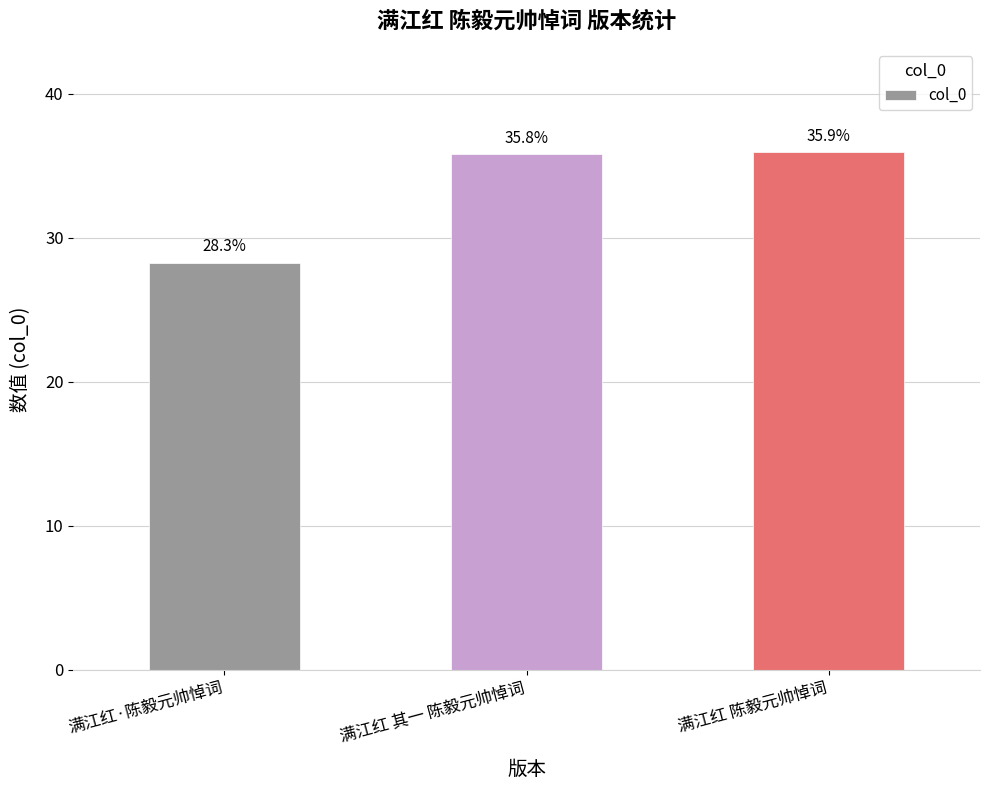

What is the difference between the maximum and minimum values?

7.7